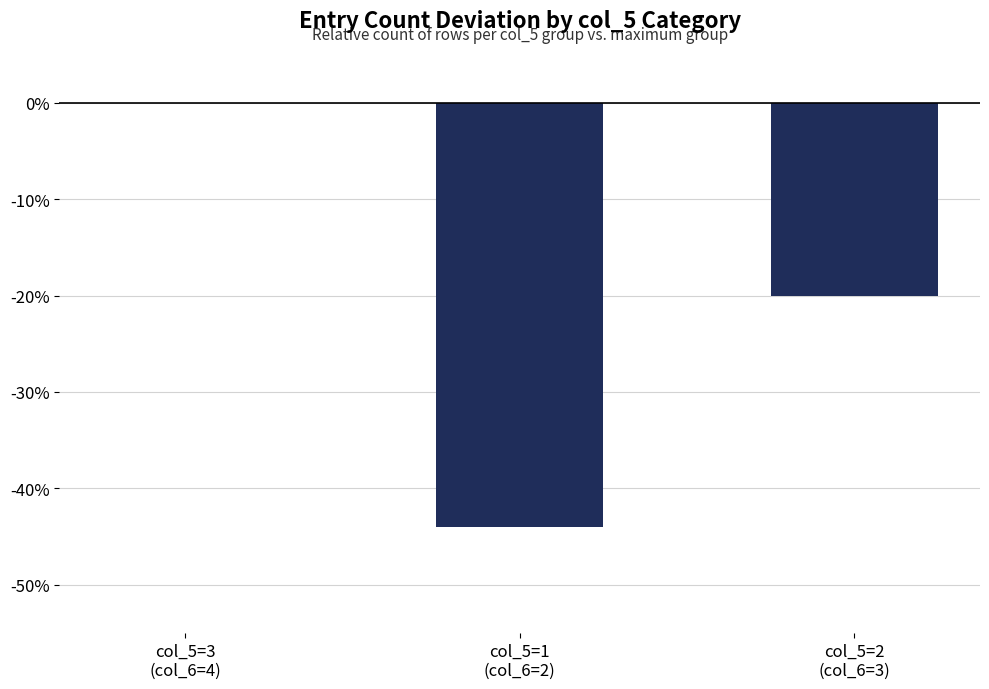

How many values are between -44 and 0?

3